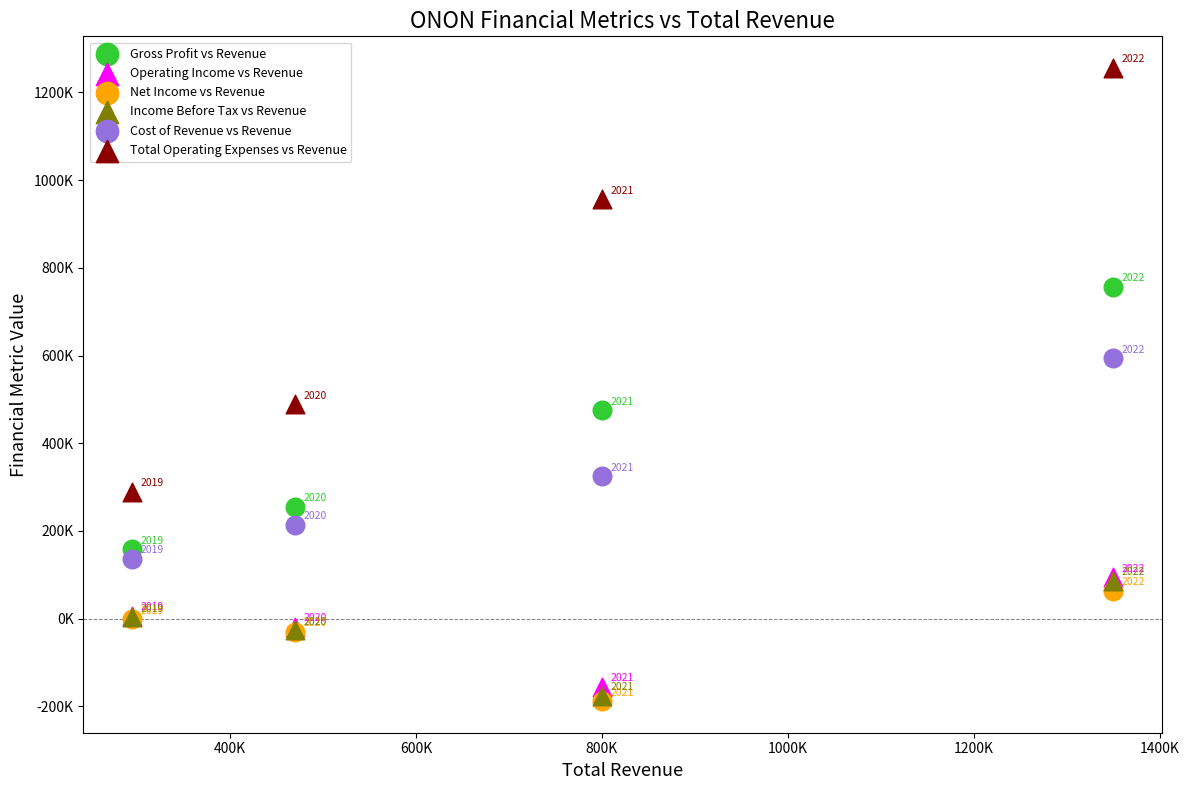

Which series has the largest Y range (max minus min)?

Total Operating Expenses vs Revenue